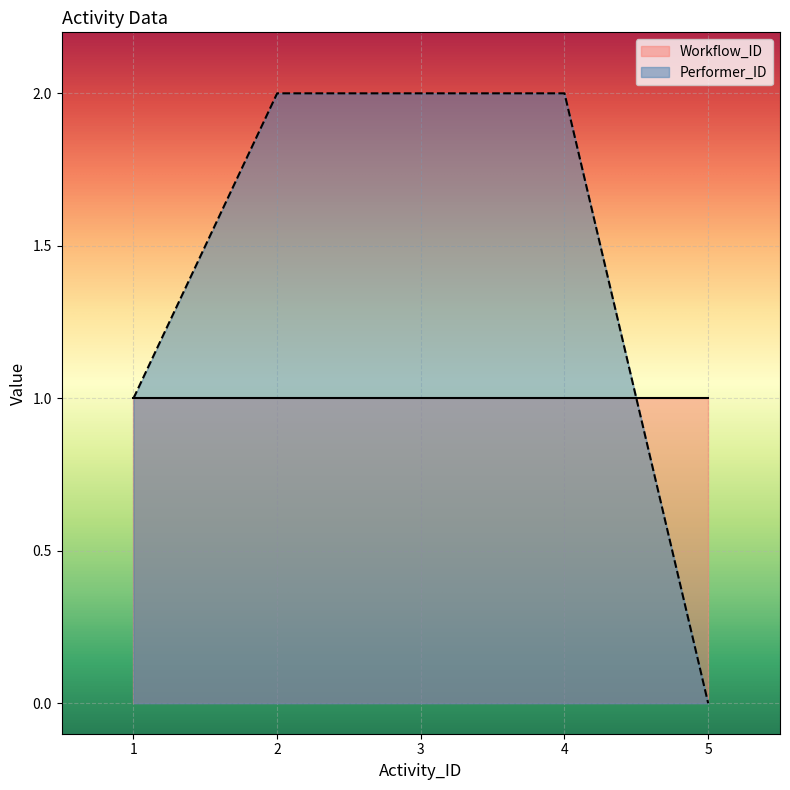

What is the maximum value shown in the chart?

2